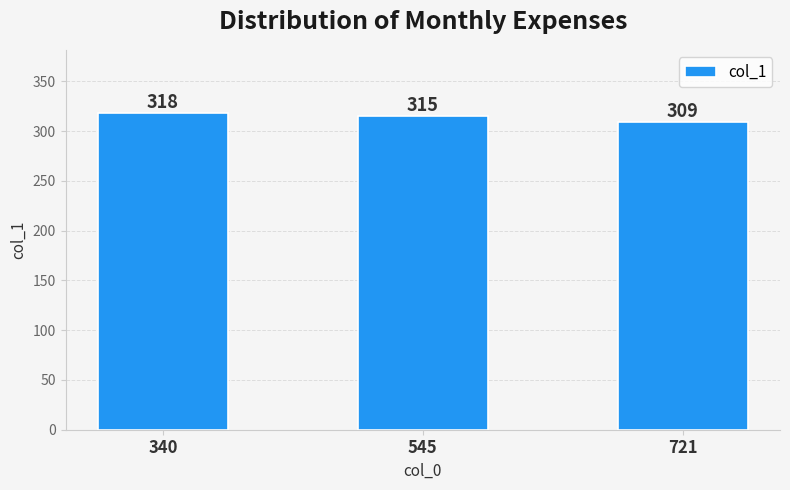

What is the value of the 3rd bar from the left?

309